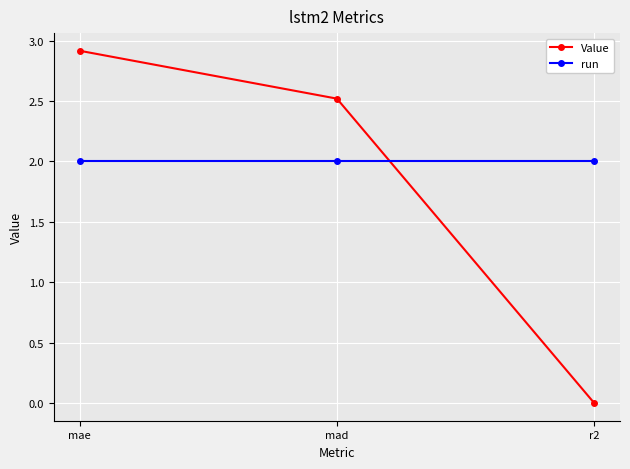

Is it true that run equals 2.0 at r2?

True